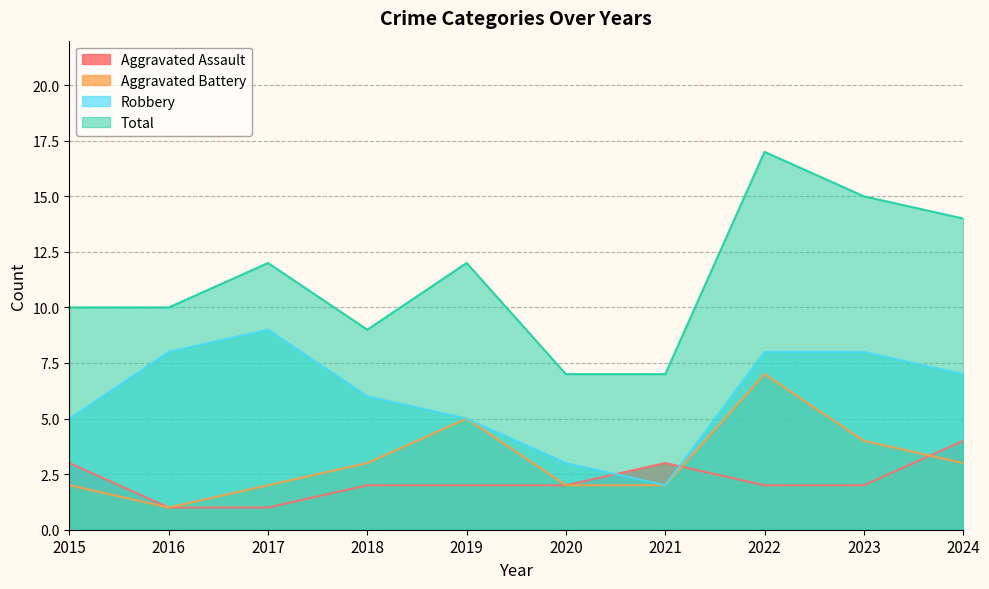

At which label is Robbery closest to 5?

2015